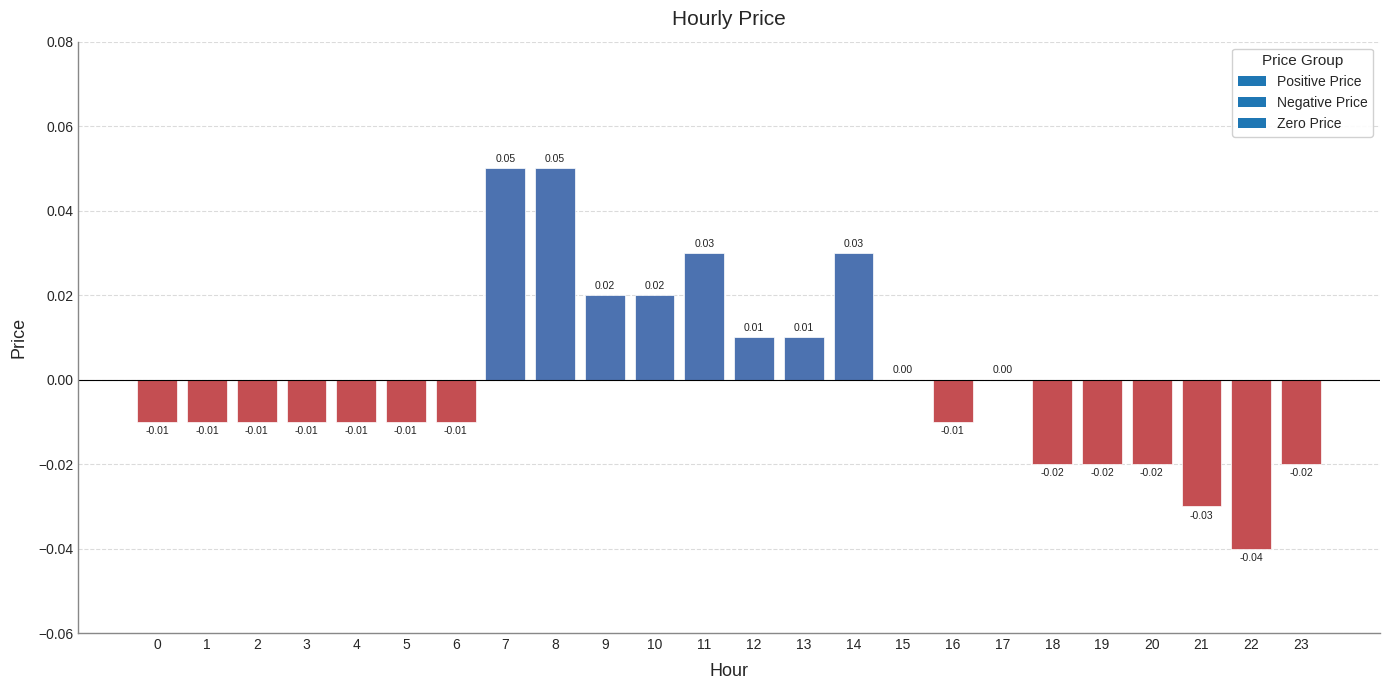

List the labels in order of value, largest first.

7, 8, 11, 14, 9, 10, 12, 13, 15, 17, 0, 1, 2, 3, 4, 5, 6, 16, 18, 19, 20, 23, 21, 22